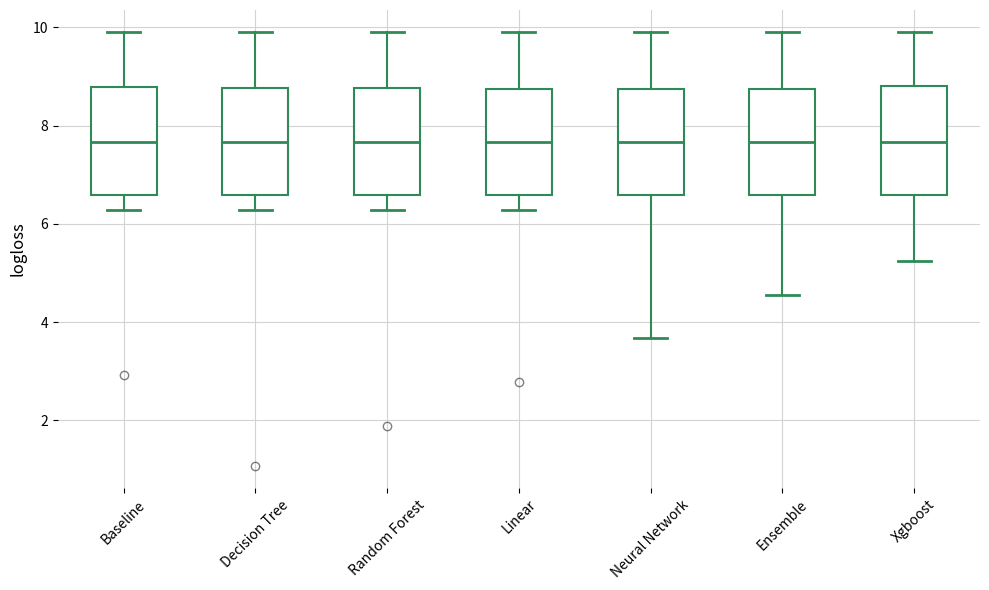

Reading left to right, transcribe this box plot: for each box, give where its median line is, the range the box spans, and where its two whiskers end, as read against the y-axis. The values are not printed on the chart, so give them approximately, as read against the axis.

Baseline: median 7.6, box 6.6 to 8.8, whiskers 6.2 to 10.0
Decision Tree: median 7.6, box 6.6 to 8.8, whiskers 6.2 to 10.0
Random Forest: median 7.6, box 6.6 to 8.8, whiskers 6.2 to 10.0
Linear: median 7.6, box 6.6 to 8.8, whiskers 6.2 to 10.0
Neural Network: median 7.6, box 6.6 to 8.8, whiskers 3.6 to 10.0
Ensemble: median 7.6, box 6.6 to 8.8, whiskers 4.6 to 10.0
Xgboost: median 7.6, box 6.6 to 8.8, whiskers 5.2 to 10.0